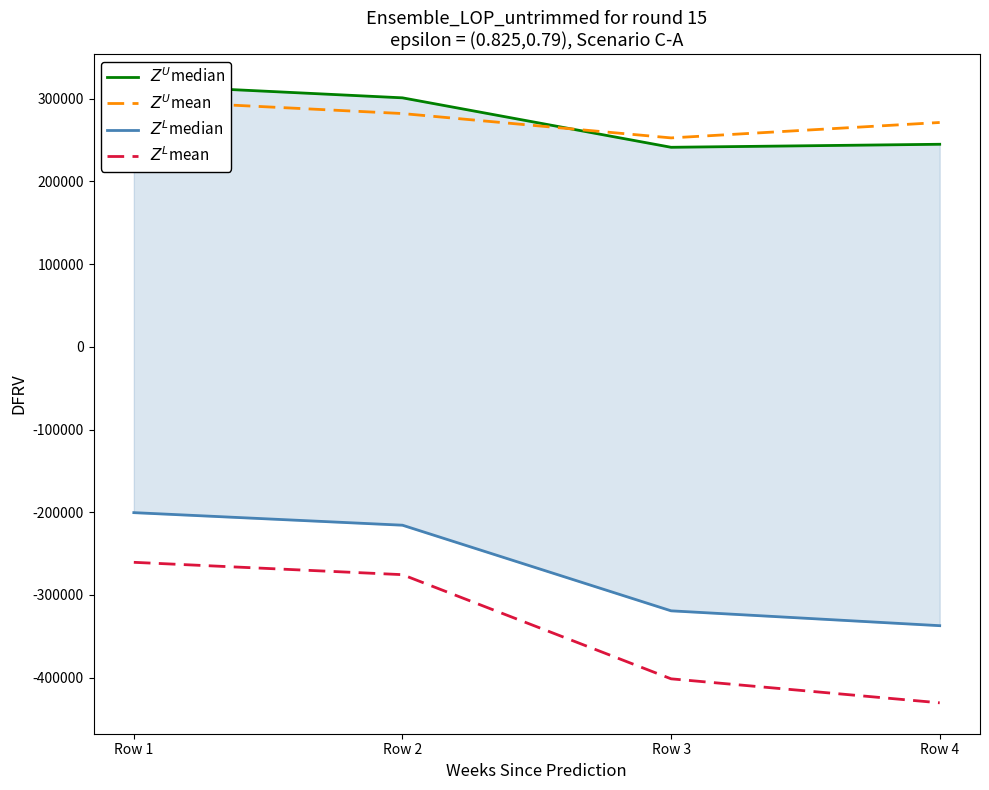

True or false: $Z^U$median has a value of 244950 at Row 4.

True